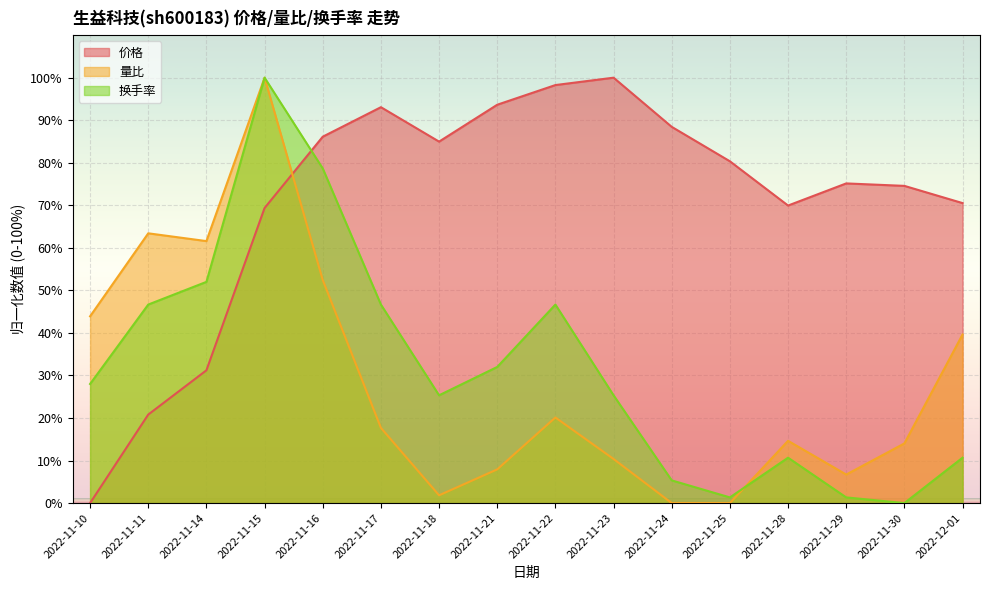

What is the difference between the second highest and minimum values in the 换手率 series?

78.7